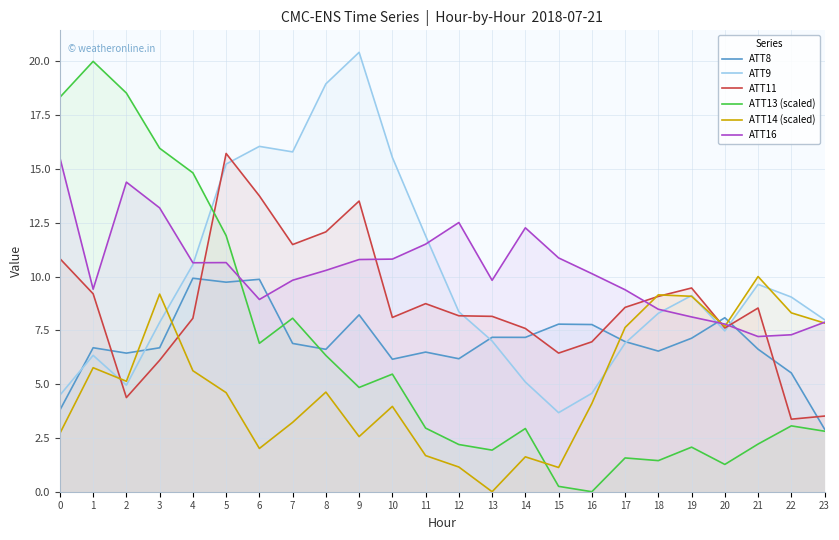

The ATT14 (scaled) series shows 3.8 at 23. True or false?

False